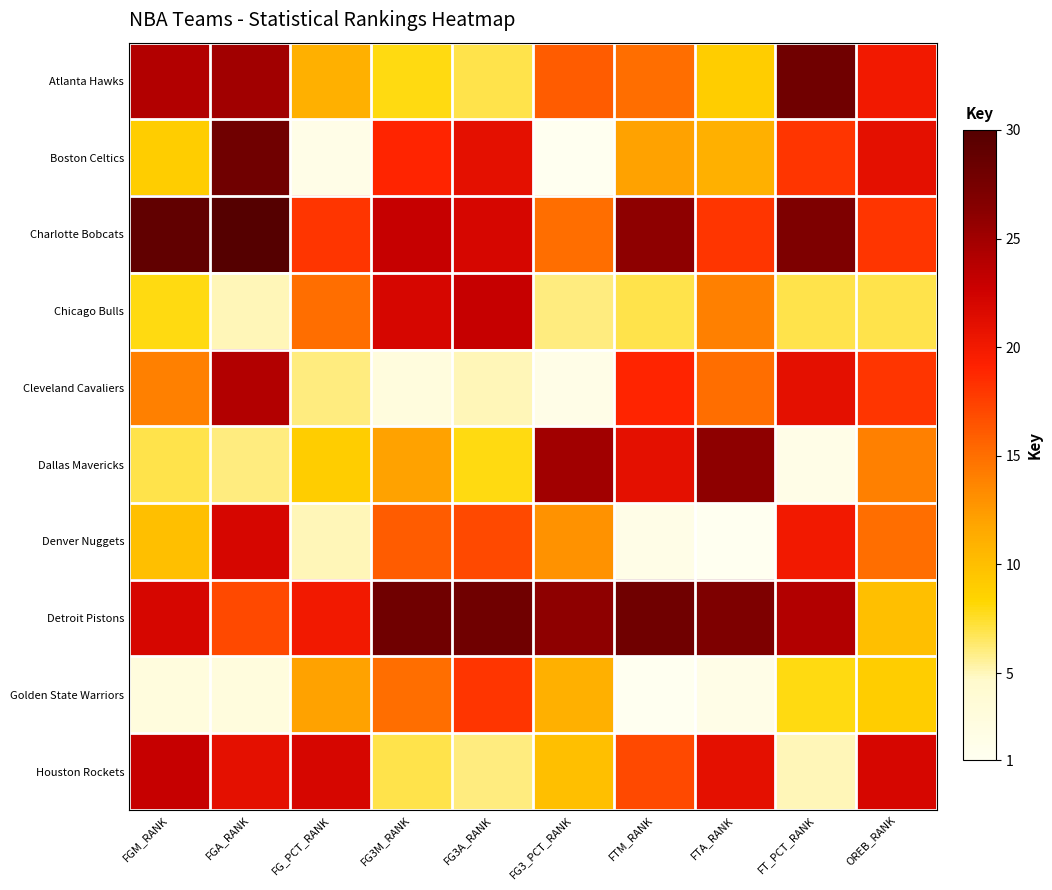

What is the minimum value shown in the chart?

1